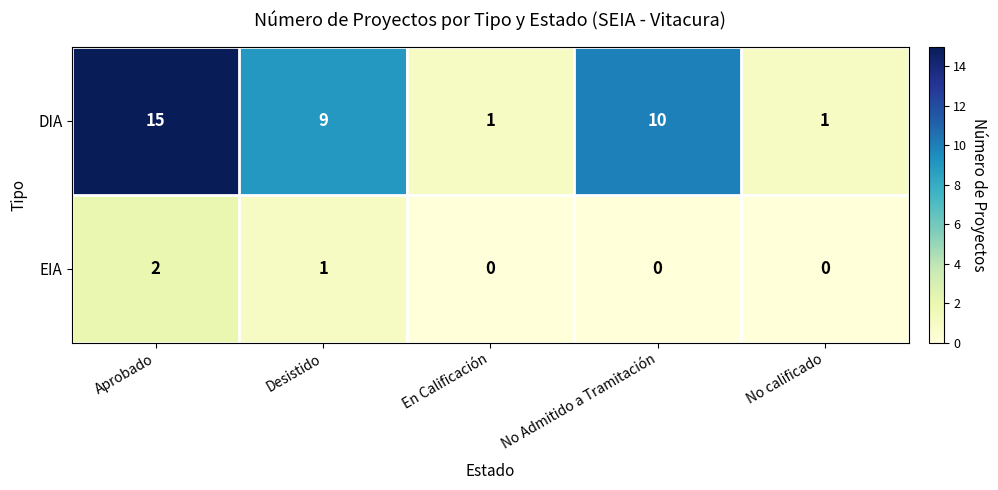

Which series has the widest spread of values?

DIA